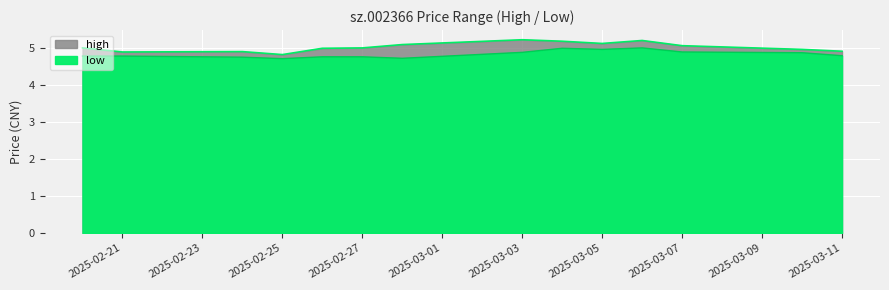

What is the value of the low point at the 14th from the left?

4.8